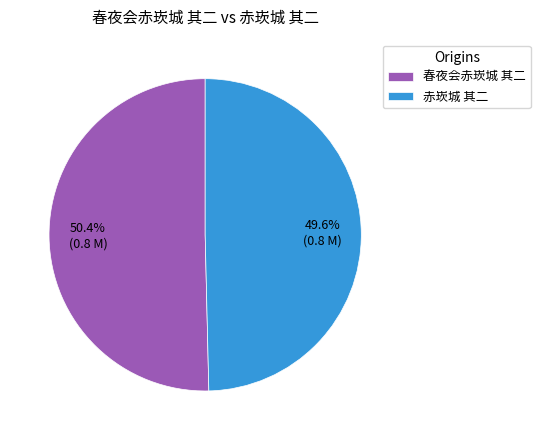

To the nearest percent, what percentage of the pie is 春夜会赤崁城 其二?

50%